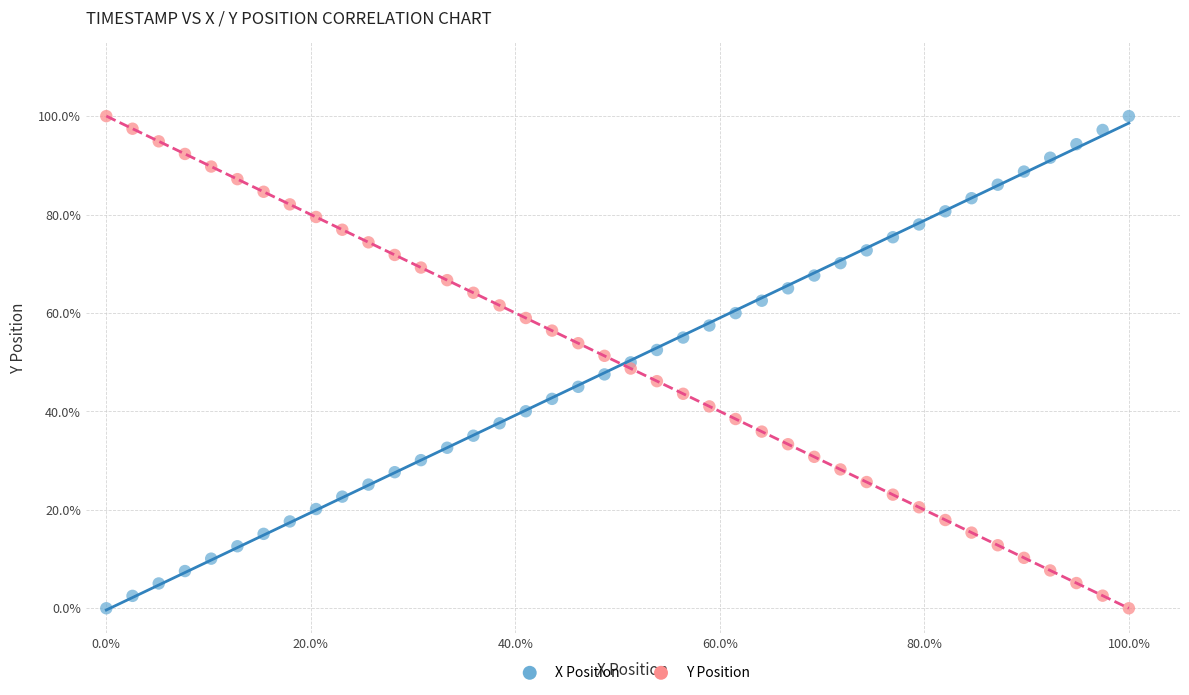

What are all the series names shown in the legend?

X Position, Y Position